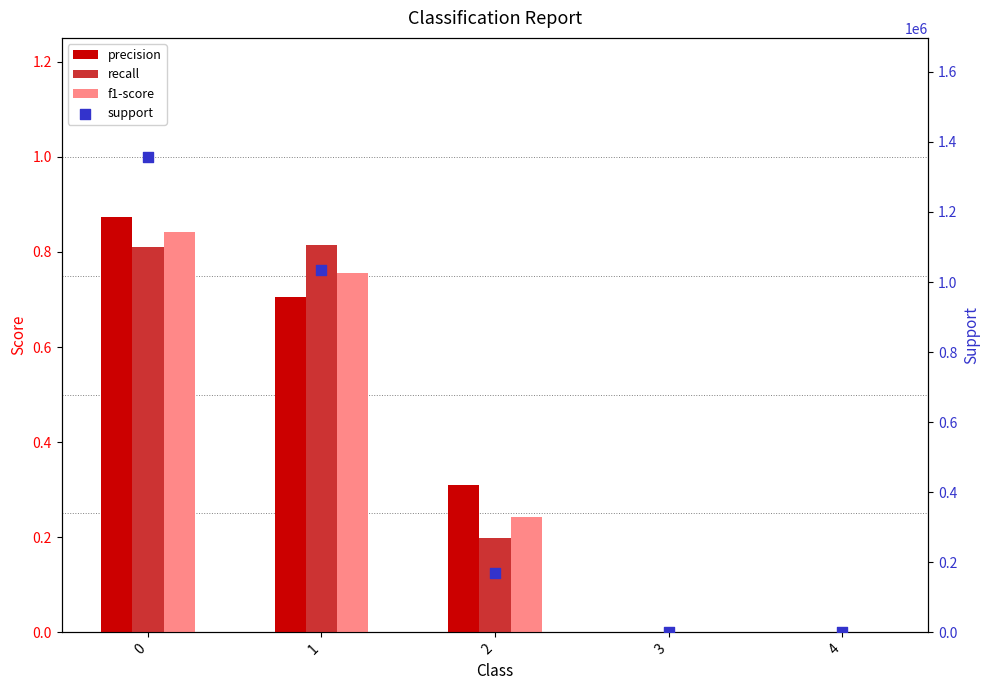

What are all the series names shown in the legend?

precision, recall, f1-score, support